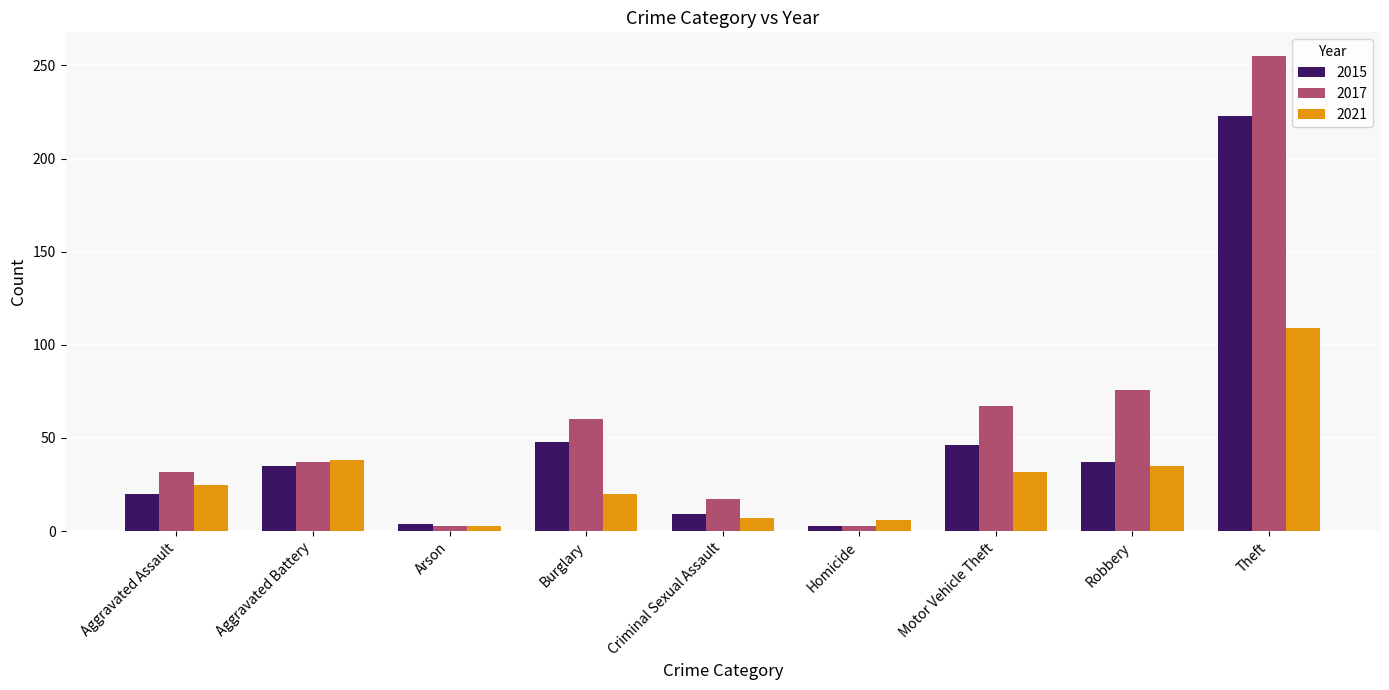

What are all the series names shown in the legend?

2015, 2017, 2021